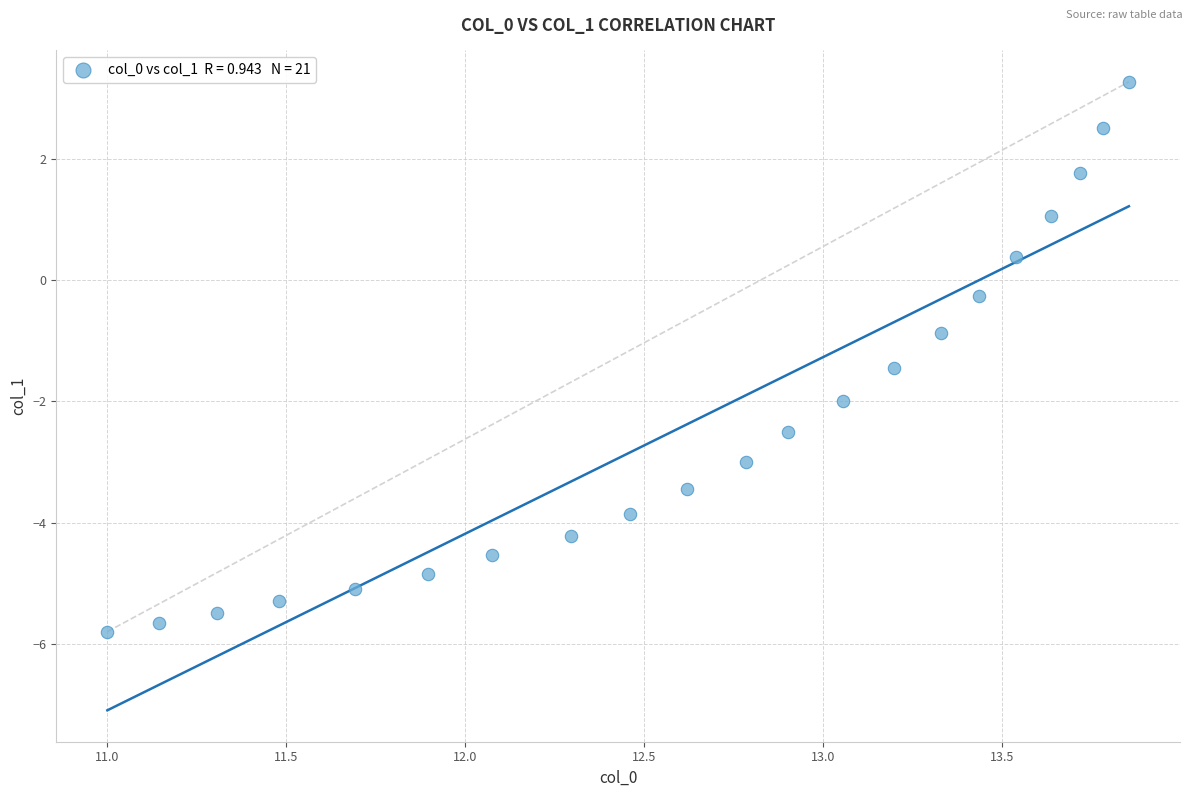

What is the range of X values (max minus min)?

2.9